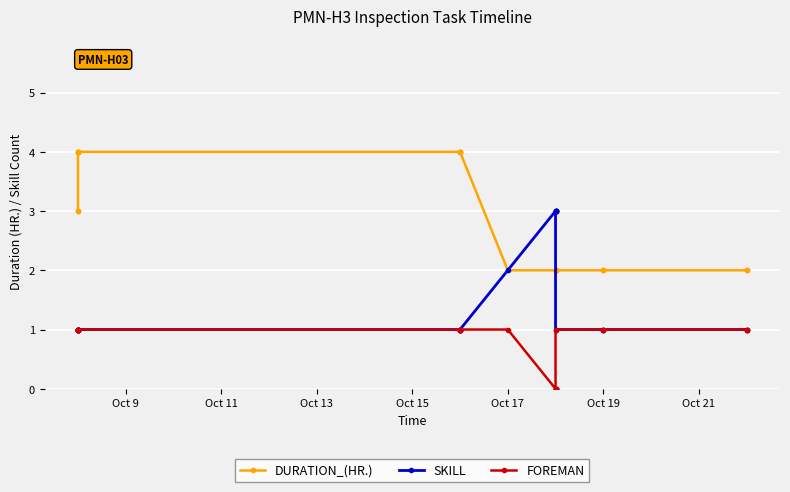

True or false: FOREMAN has a value of 0 at 21.

False